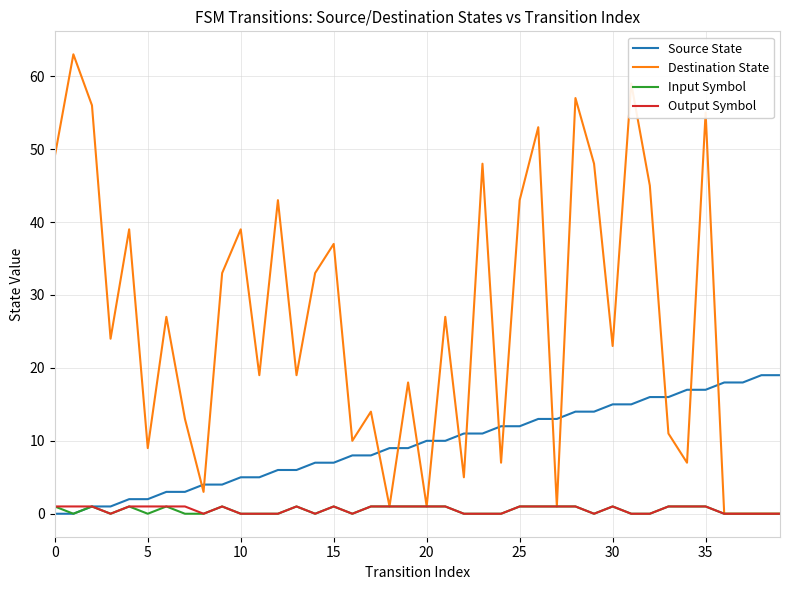

Which series has the widest spread of values?

Destination State